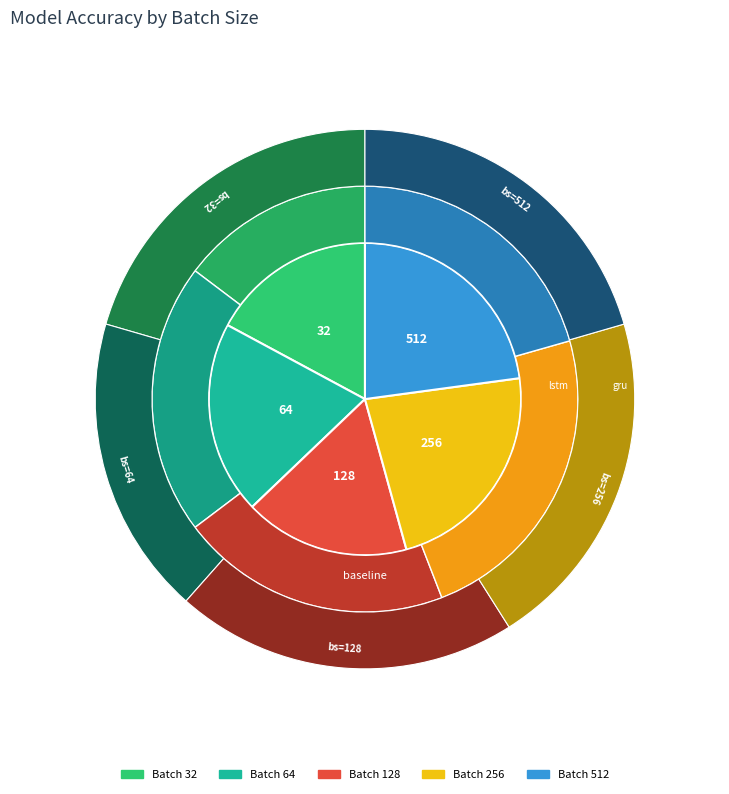

Which category has the smallest portion of the pie?

32